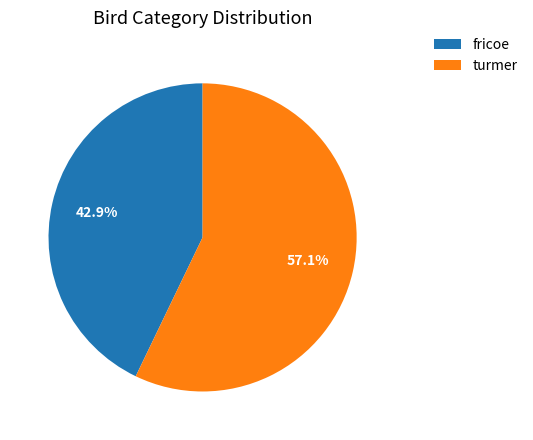

To the nearest percent, what is the difference between the largest and smallest slice percentages?

14%